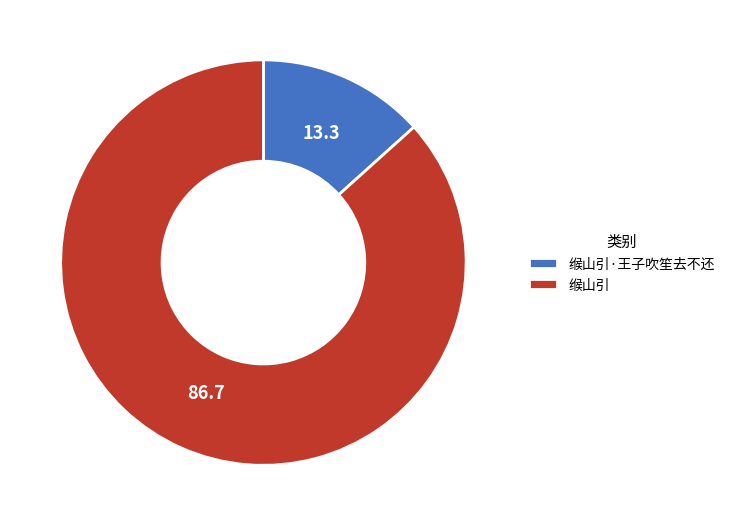

True or false: 缑山引·王子吹笙去不还 accounts for 13% of the total.

True